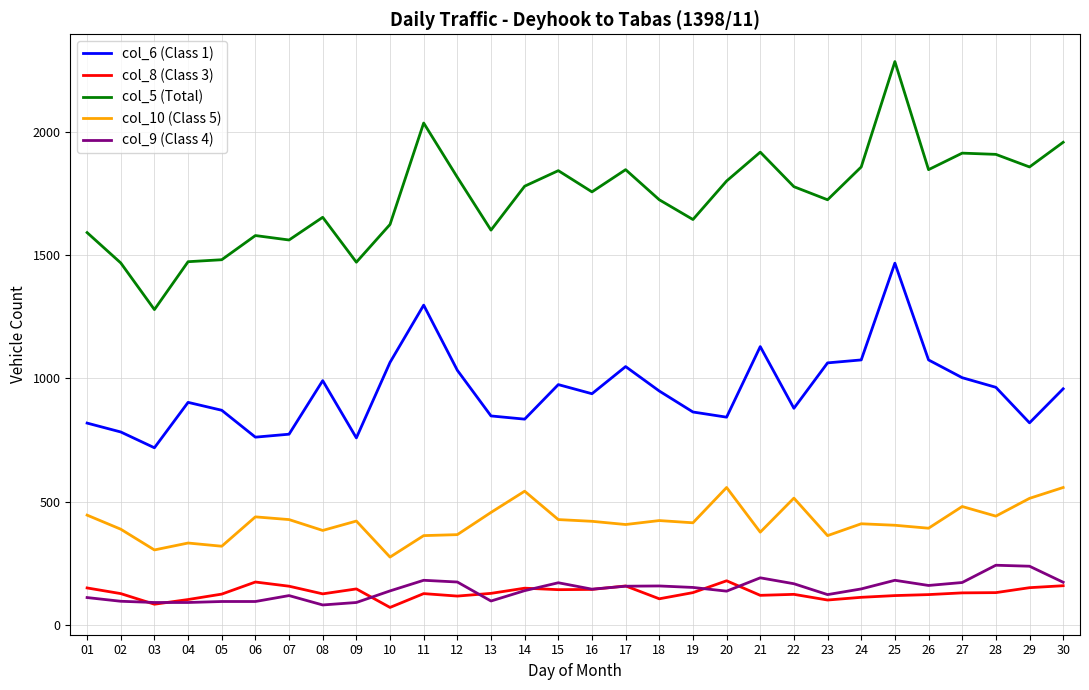

What is the greatest value displayed?

2284